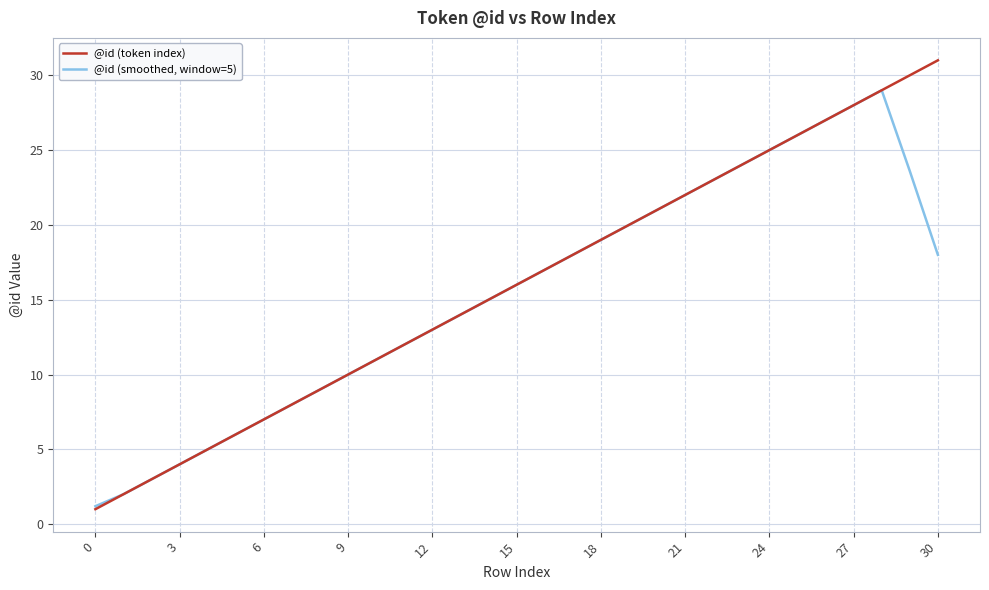

What is the maximum value for @id (smoothed, window=5)?

29.0